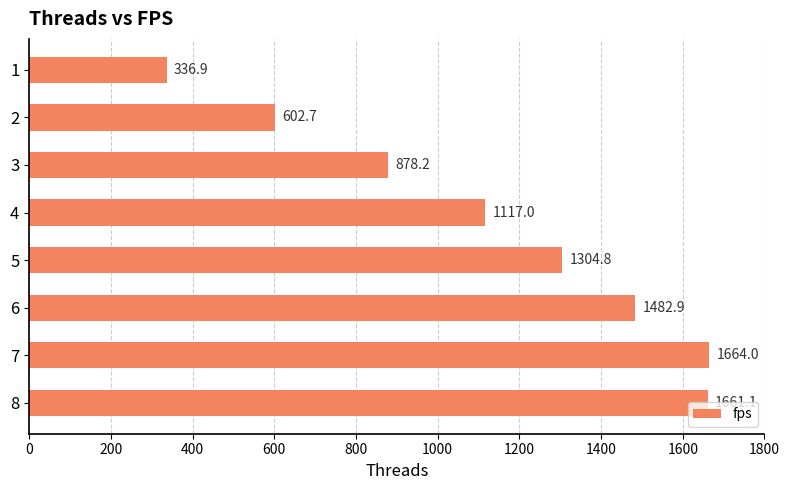

True or false: the data shows 2182.3 at 6.

False